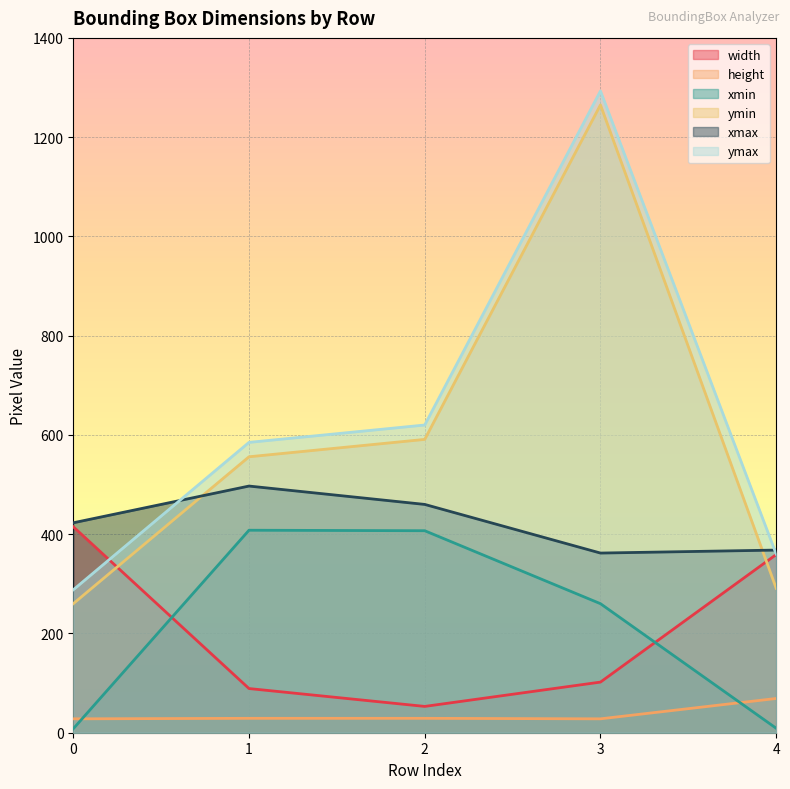

At how many categories does at least one series exceed 1282?

1